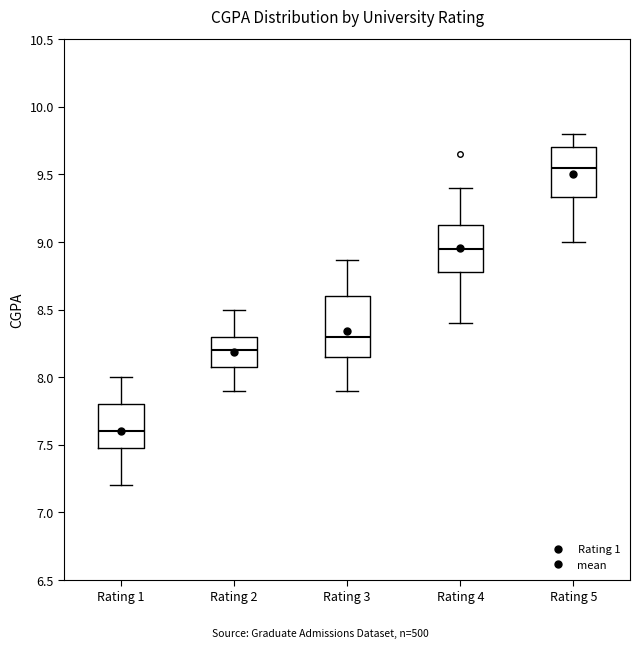

Which box is the tallest, from its lower edge to its upper edge?

Rating 3